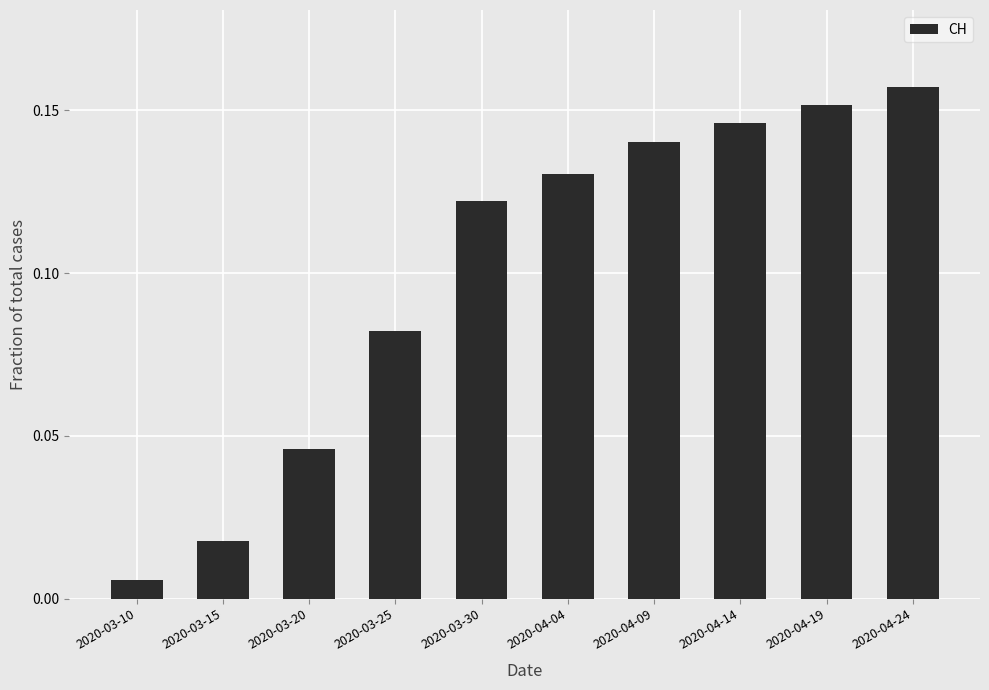

What position from the left is 2020-04-04?

6